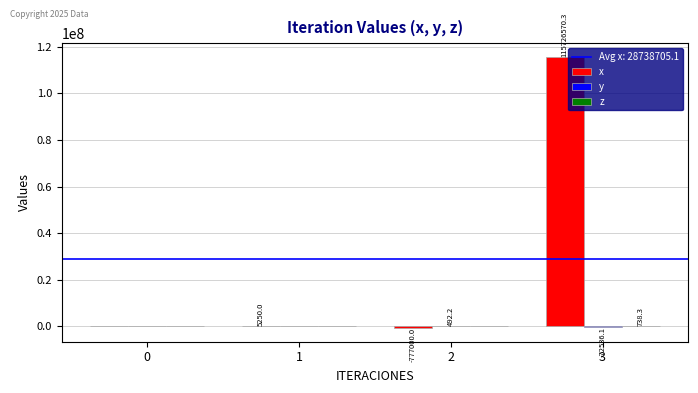

At which label does x reach its peak?

3